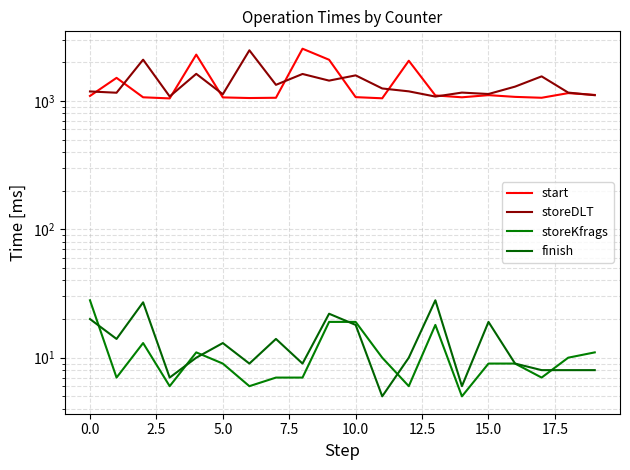

What is the average value of the start series?

1334